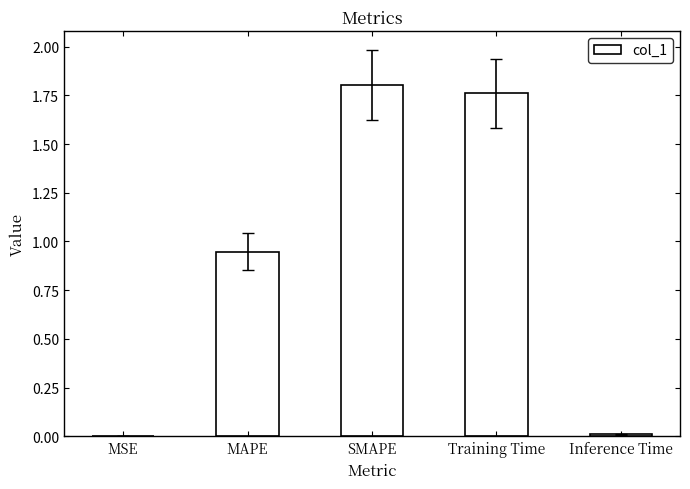

What is the change in value from MAPE to Training Time?

+0.8